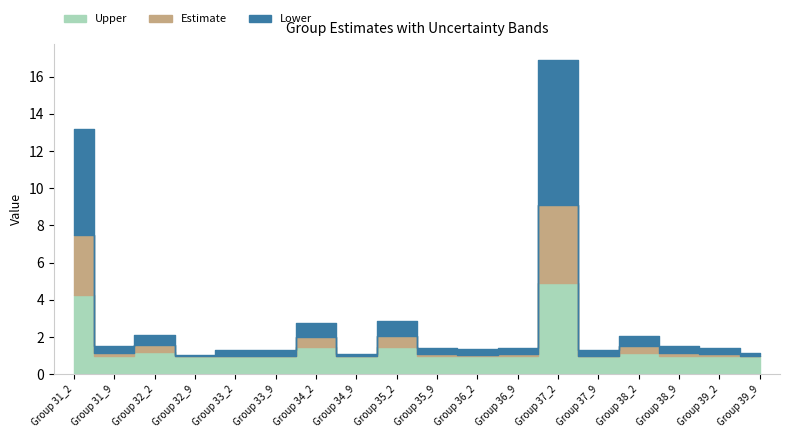

Reading right to left, transcribe all the data shown in this chart.

Upper: Group 39_9=1.0	Group 39_2=1.0	Group 38_9=1.0	Group 38_2=1.1	Group 37_9=1.0	Group 37_2=4.9	Group 36_9=1.0	Group 36_2=1.0	Group 35_9=1.0	Group 35_2=1.5	Group 34_9=1.0	Group 34_2=1.4	Group 33_9=1.0	Group 33_2=1.0	Group 32_9=1.0	Group 32_2=1.2	Group 31_9=1.0	Group 31_2=4.3
Estimate: Group 39_9=1.0	Group 39_2=1.1	Group 38_9=1.1	Group 38_2=1.5	Group 37_9=1.0	Group 37_2=9.1	Group 36_9=1.1	Group 36_2=1.0	Group 35_9=1.1	Group 35_2=2.1	Group 34_9=1.0	Group 34_2=2.0	Group 33_9=1.0	Group 33_2=1.0	Group 32_9=1.0	Group 32_2=1.6	Group 31_9=1.1	Group 31_2=7.5
Lower: Group 39_9=1.1	Group 39_2=1.4	Group 38_9=1.5	Group 38_2=2.1	Group 37_9=1.3	Group 37_2=16.9	Group 36_9=1.4	Group 36_2=1.4	Group 35_9=1.4	Group 35_2=2.8	Group 34_9=1.1	Group 34_2=2.7	Group 33_9=1.3	Group 33_2=1.3	Group 32_9=1.0	Group 32_2=2.1	Group 31_9=1.5	Group 31_2=13.2